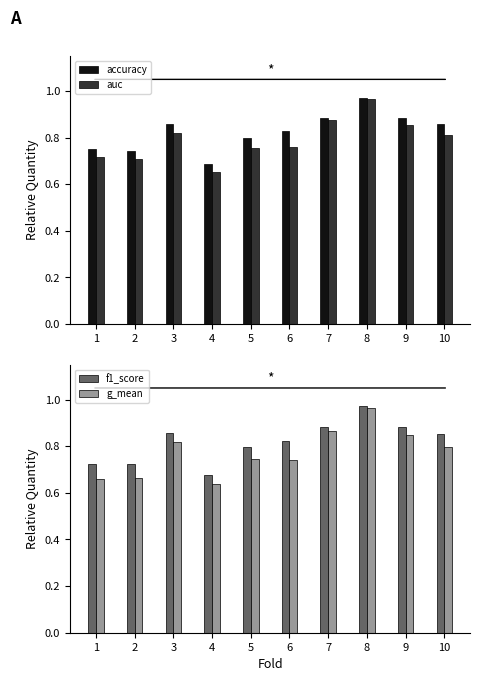

What is the lowest value of the g_mean series?

0.6